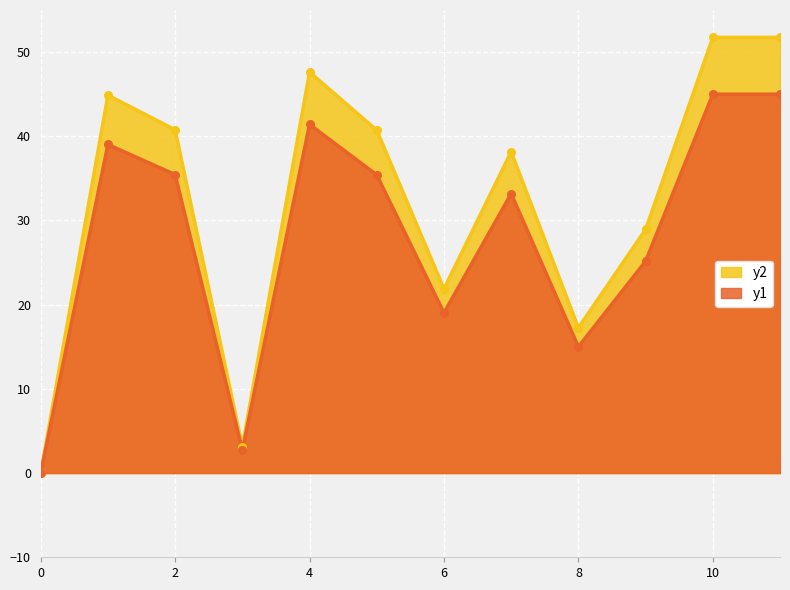

Between 10 and 7, which is larger?

10